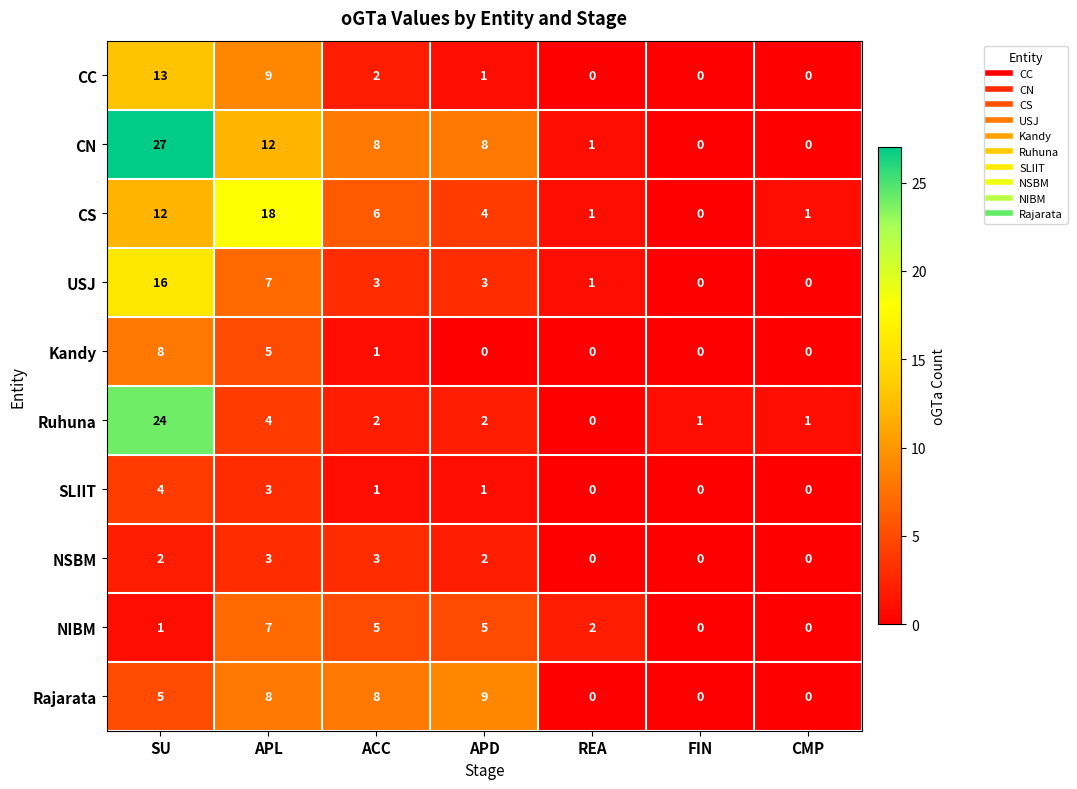

The value of CC at CMP is 0. True or false?

True